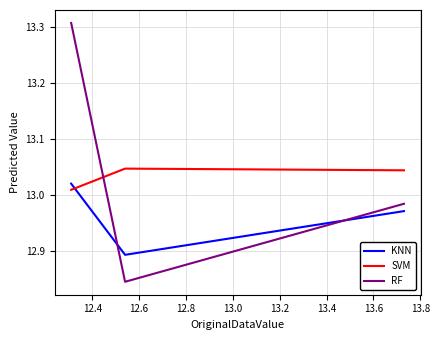

Rank the series by their maximum value, from highest to lowest.

RF, SVM, KNN